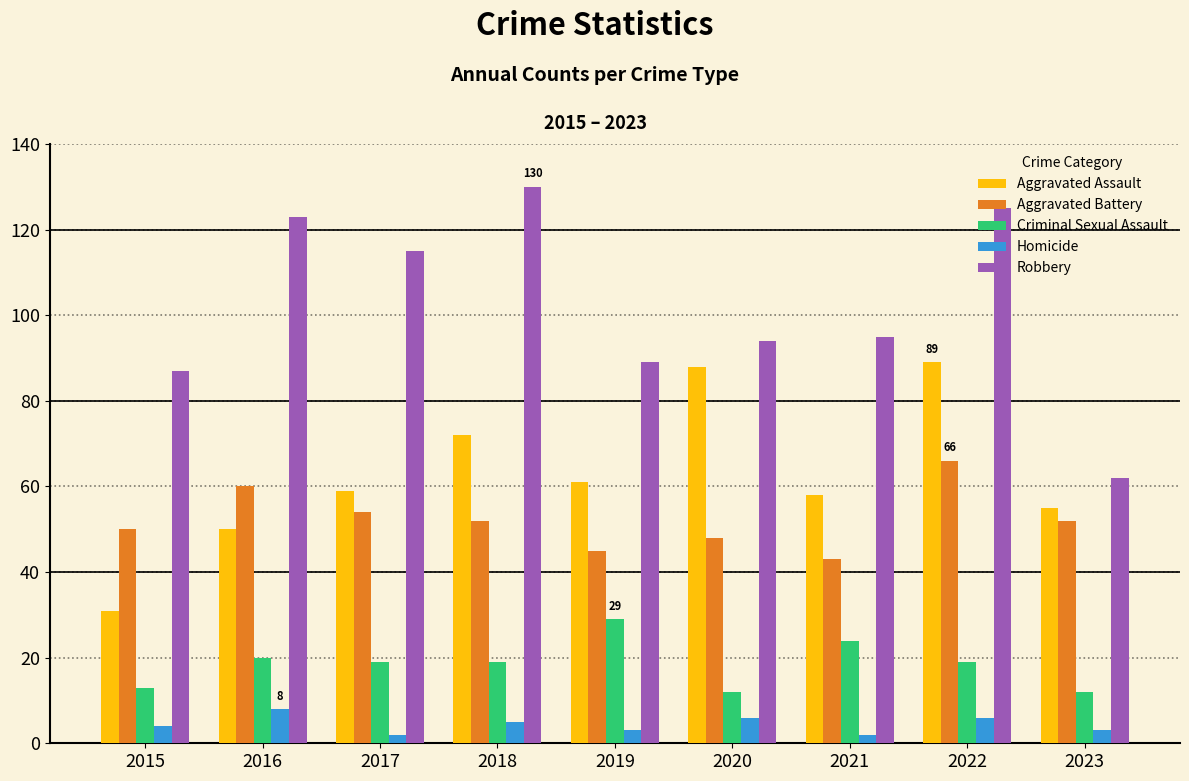

How many data points does each series have?

9